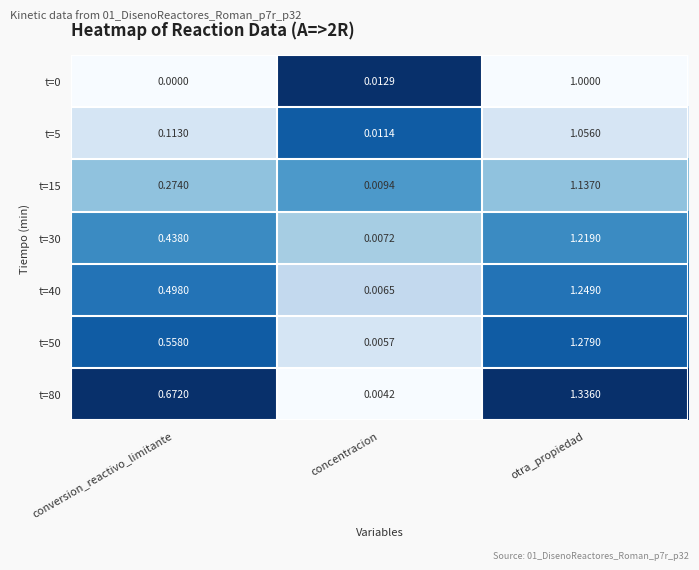

At which label does t=15 reach its minimum?

concentracion